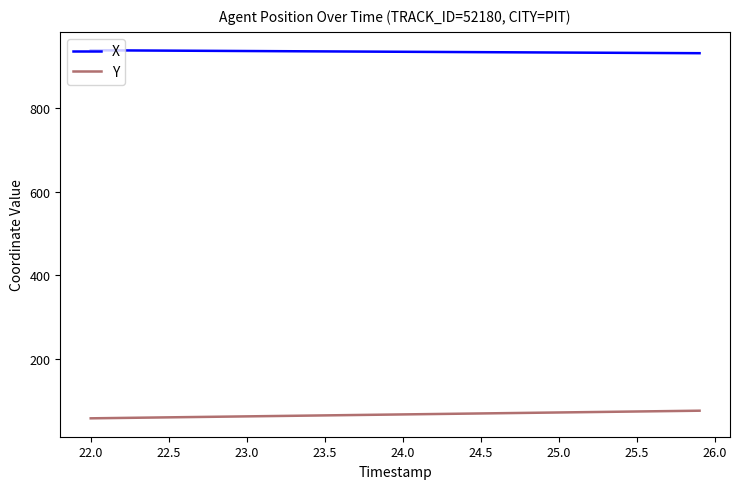

What is the minimum value for Y?

57.2